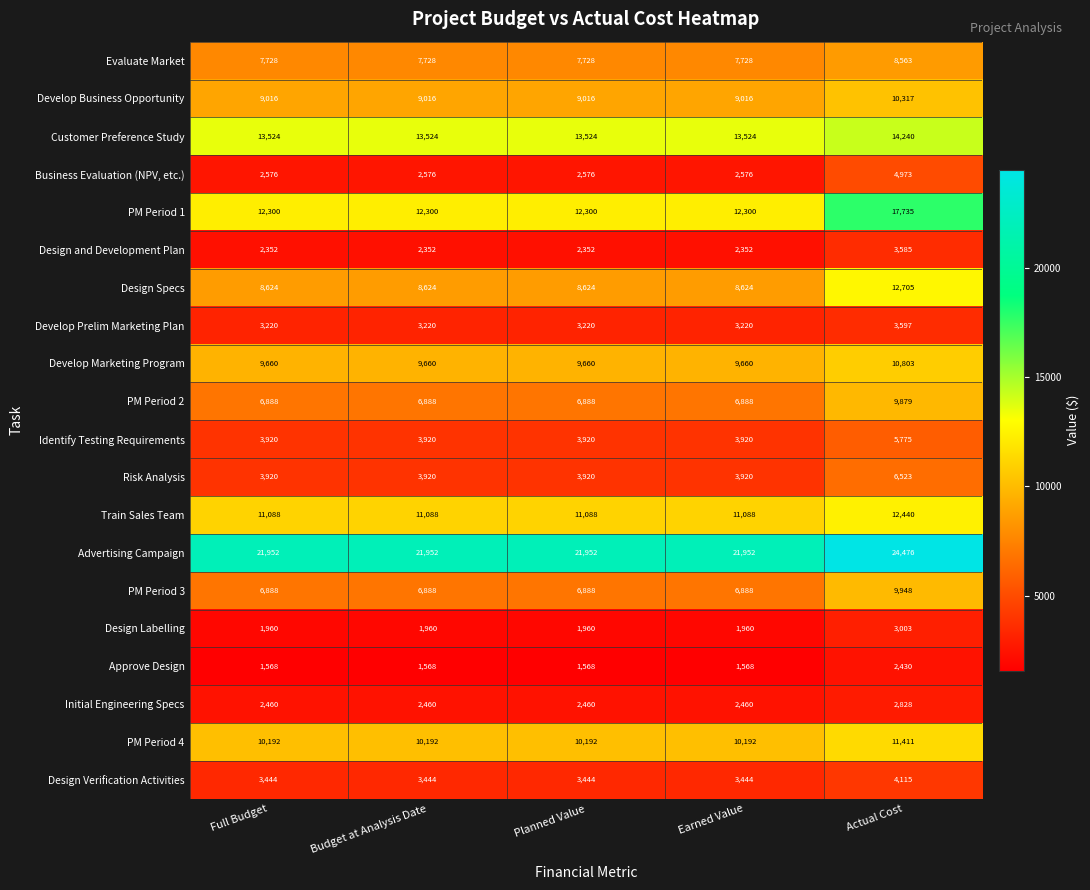

What is the maximum value shown in the chart?

24476